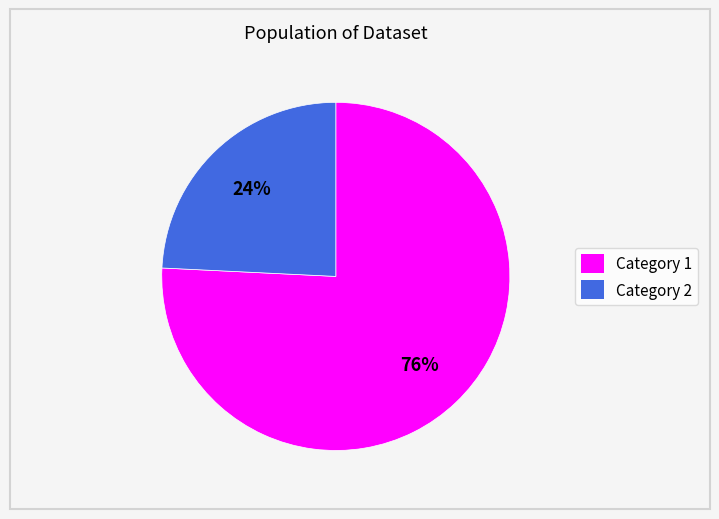

To the nearest percent, what portion does Category 1 represent?

76%